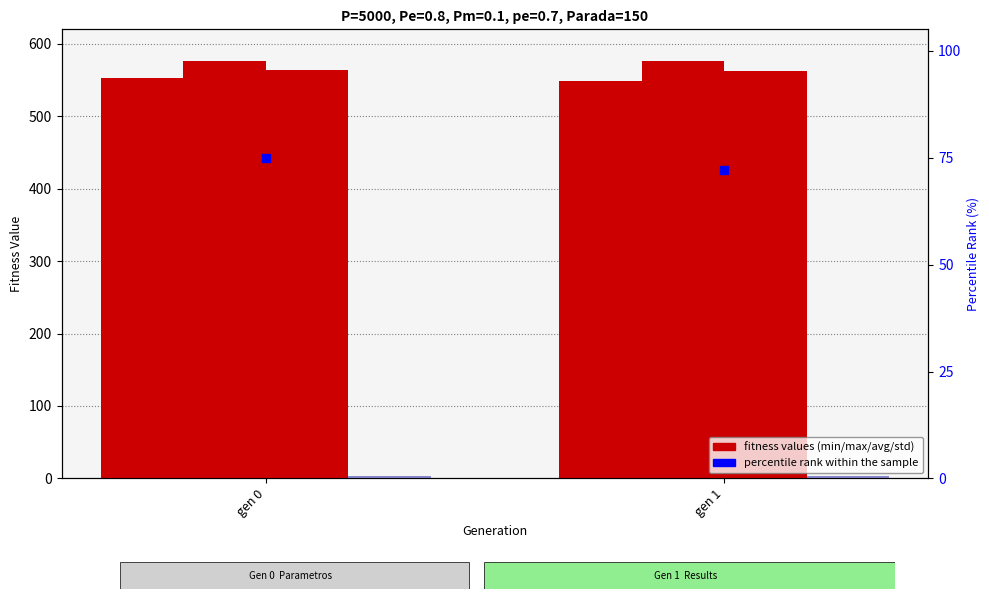

Which series contains the lowest Y value?

std